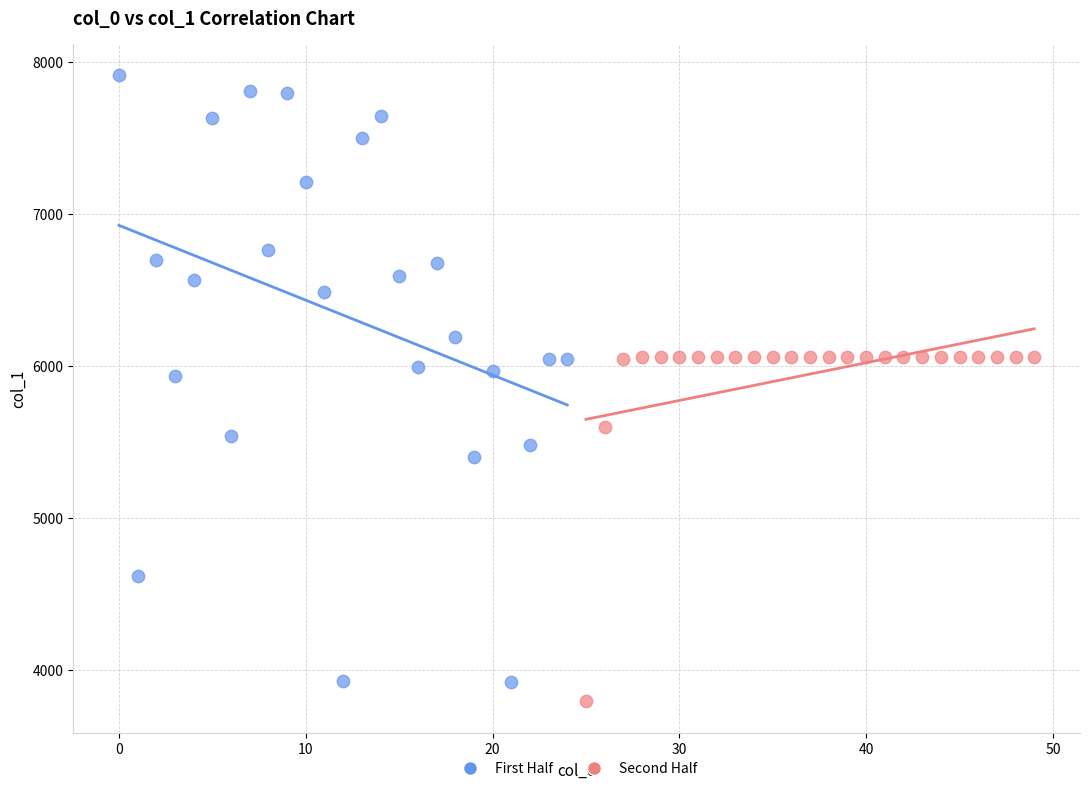

Which series has the widest spread of Y values?

First Half